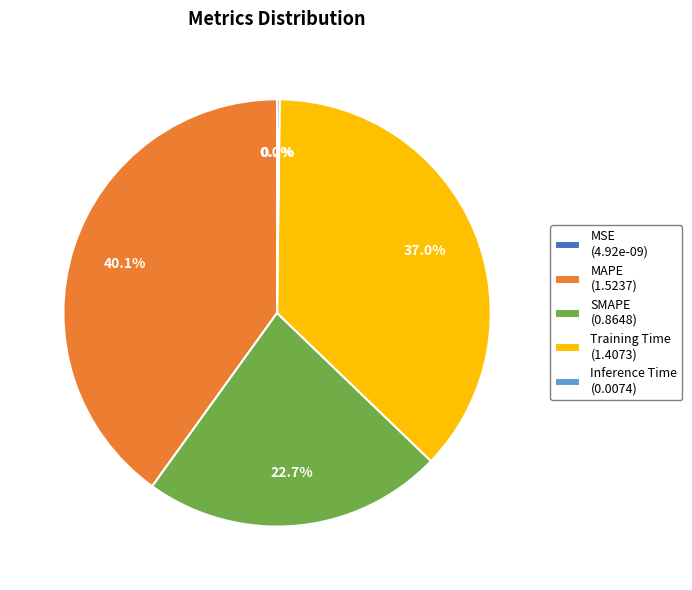

Which slice is the largest?

MAPE